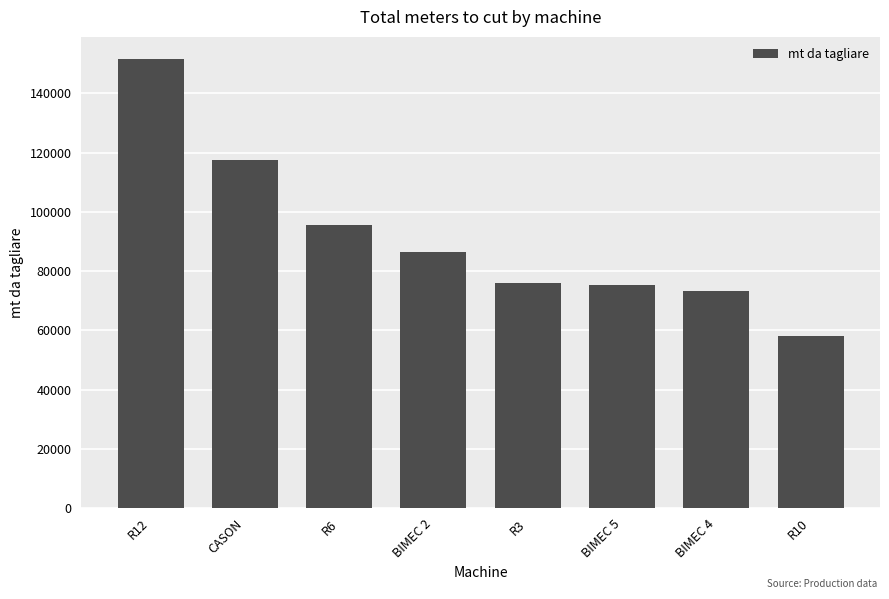

True or false: the data shows 95651 at R6.

True